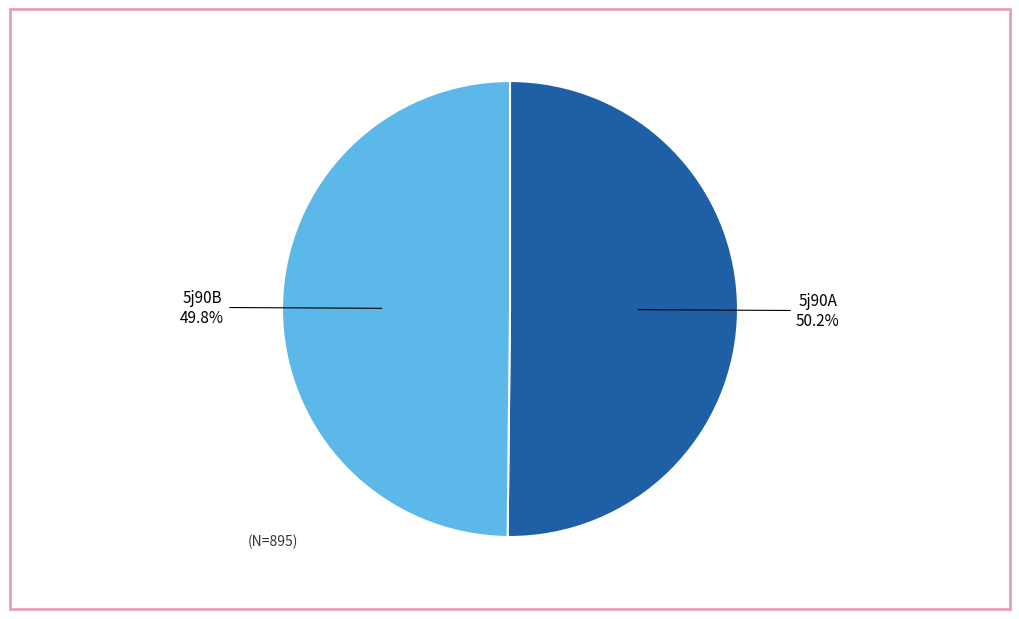

How many slices are in this pie chart?

2